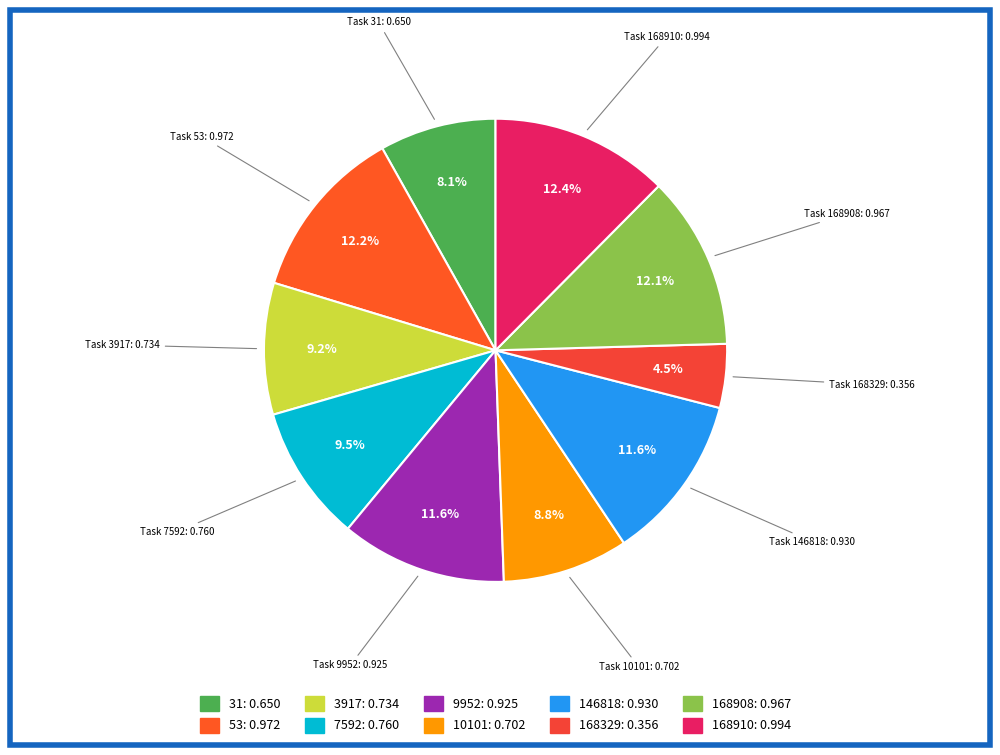

The 53 slice represents 1% of the pie. True or false?

False